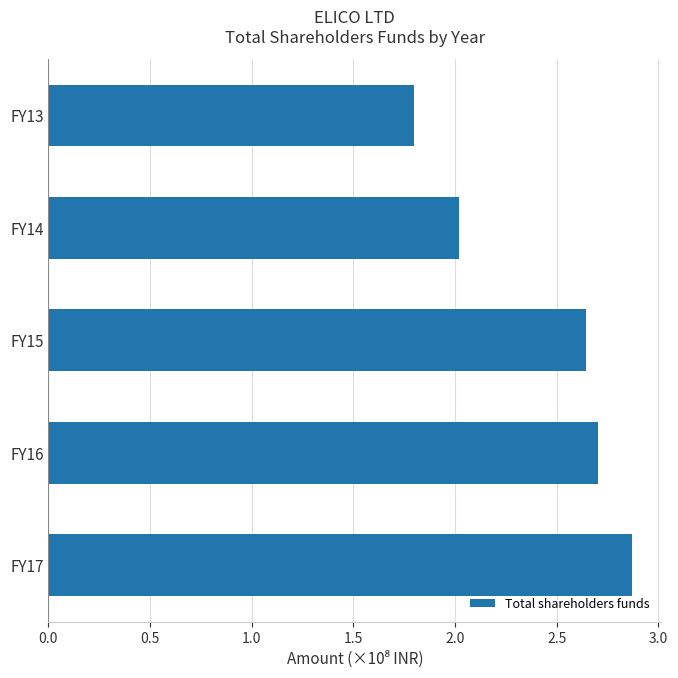

List the labels in order of value, largest first.

FY17, FY16, FY15, FY14, FY13